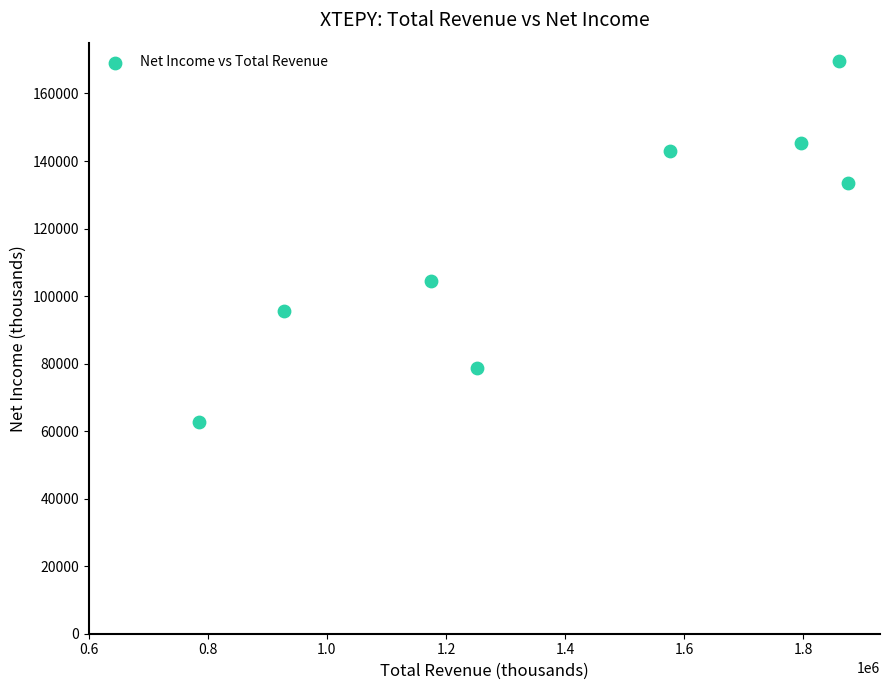

What Y value in the scatter plot is closest to 116200?

104500